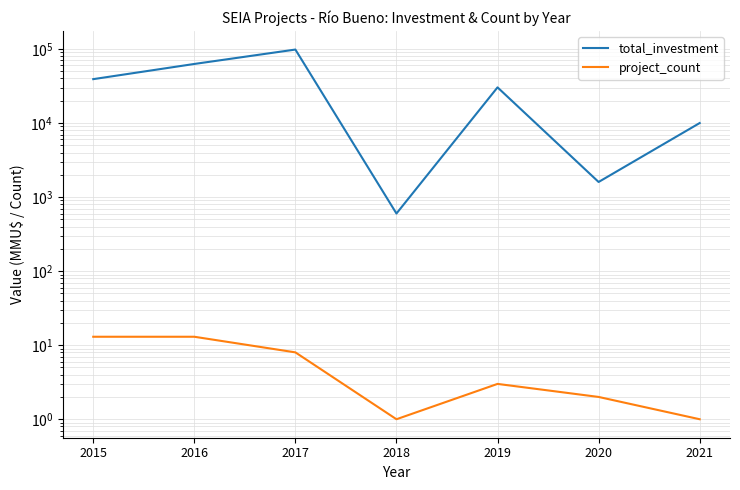

What is the average value of the project_count series?

6